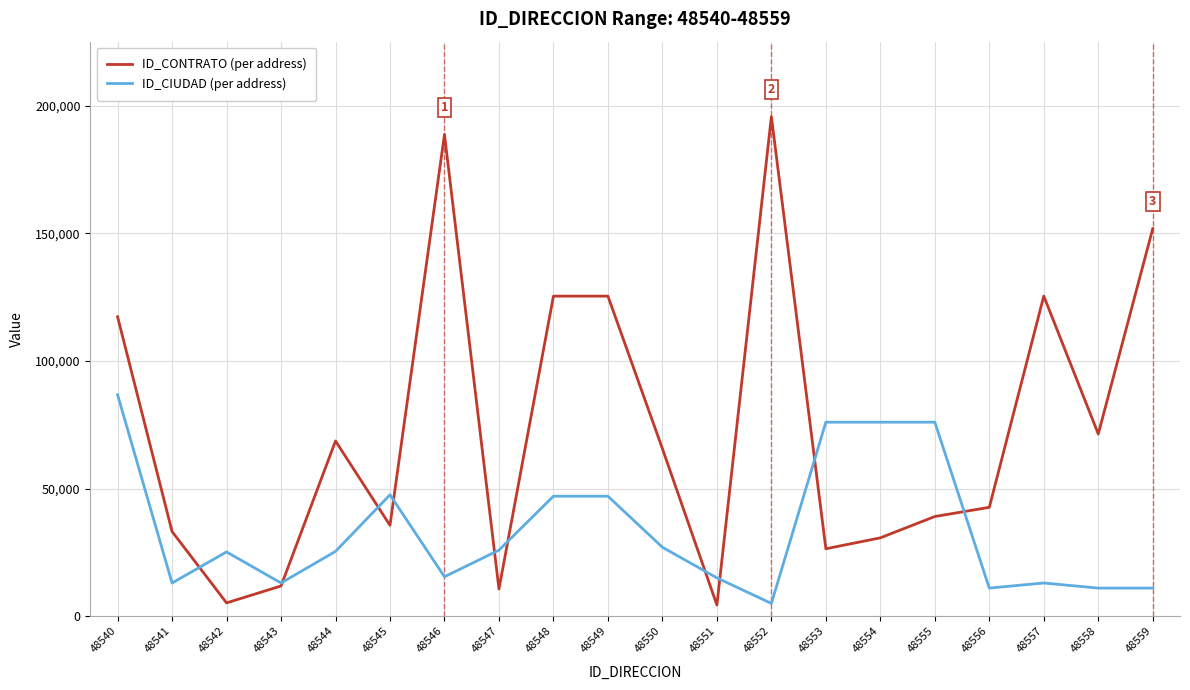

Where is the first local maximum for ID_CIUDAD (per address)?

48542